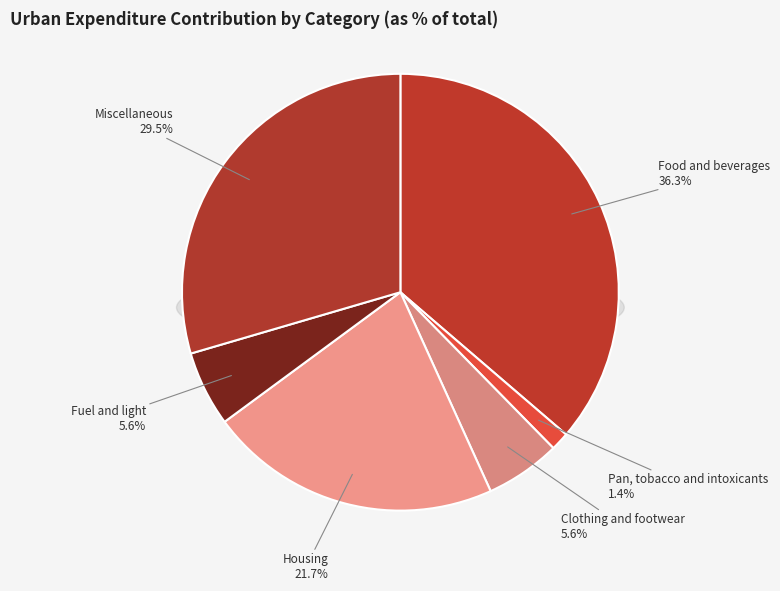

Combined, do Pan, tobacco and intoxicants and Food and beverages account for over 50%?

No